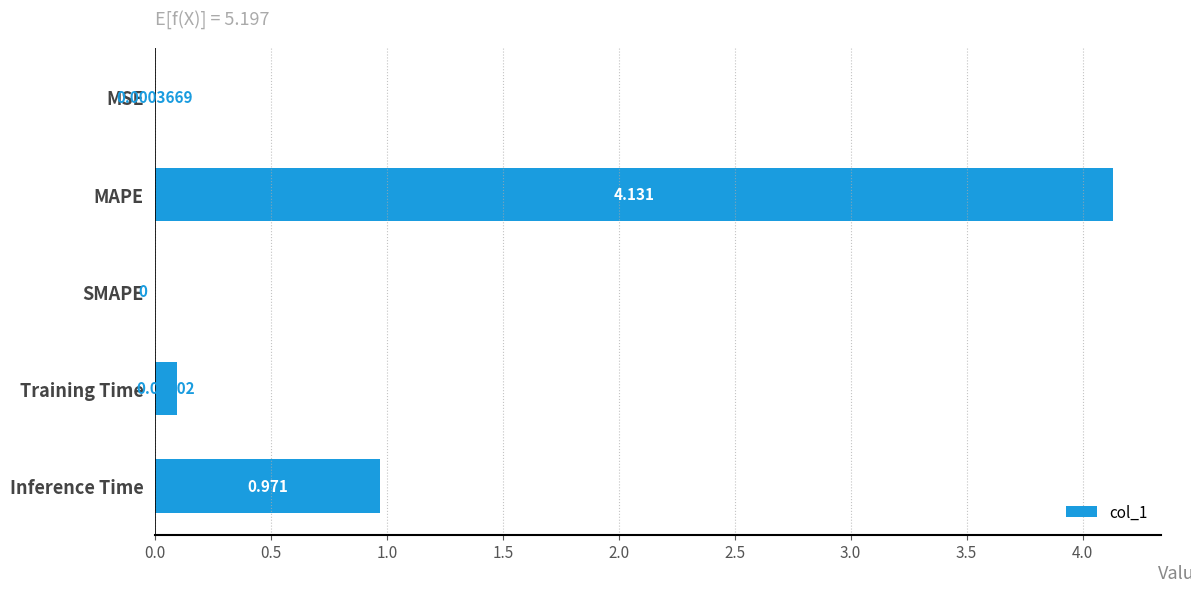

What is the sum of all values?

5.2